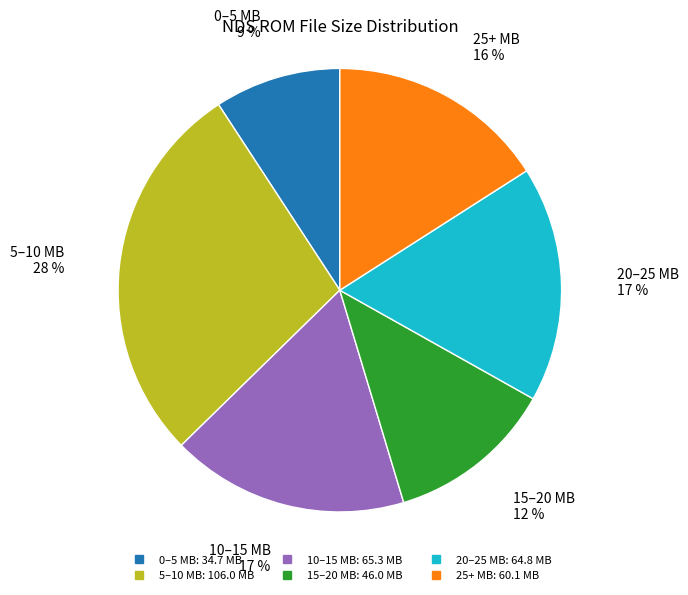

Is there a majority slice in this chart?

No